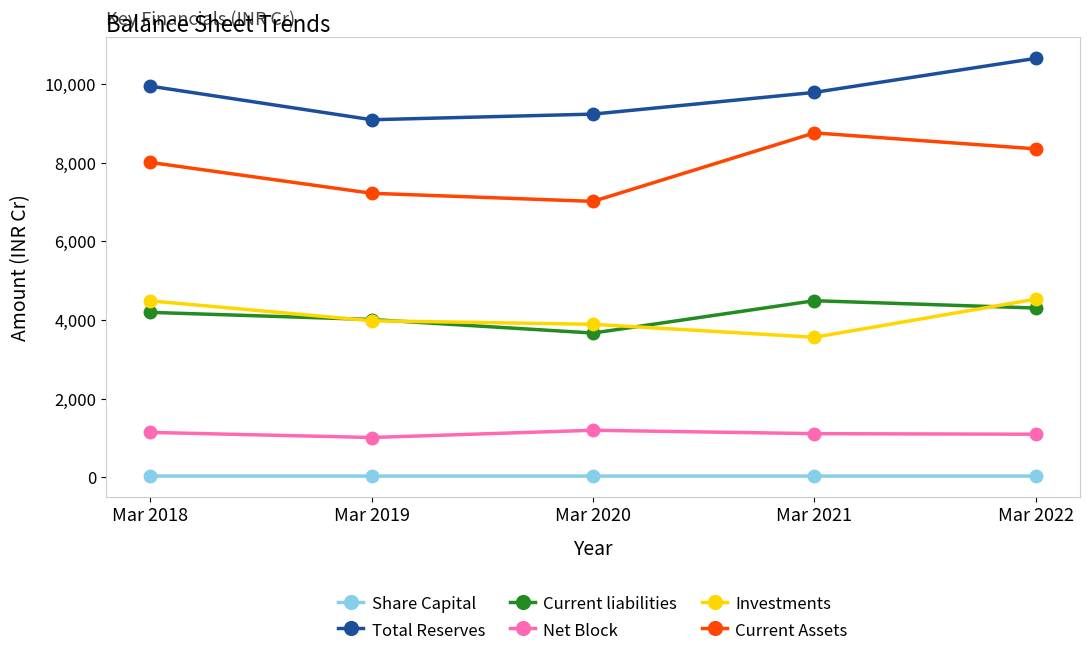

What is the difference between the Total Reserves values at Mar 2022 and Mar 2018?

707.6